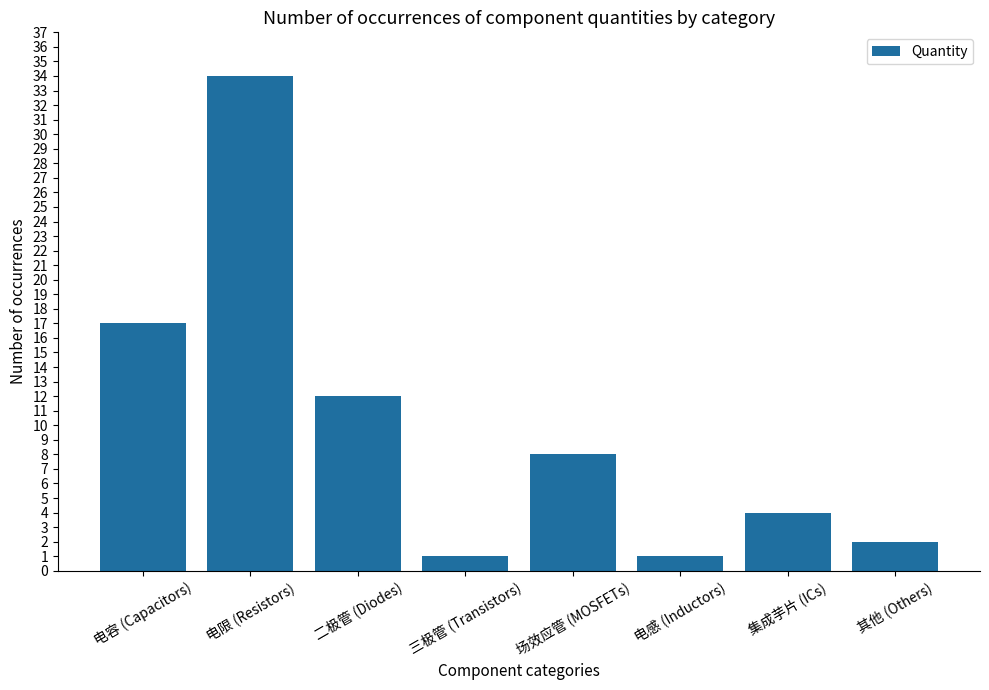

How many series are shown in this chart?

1